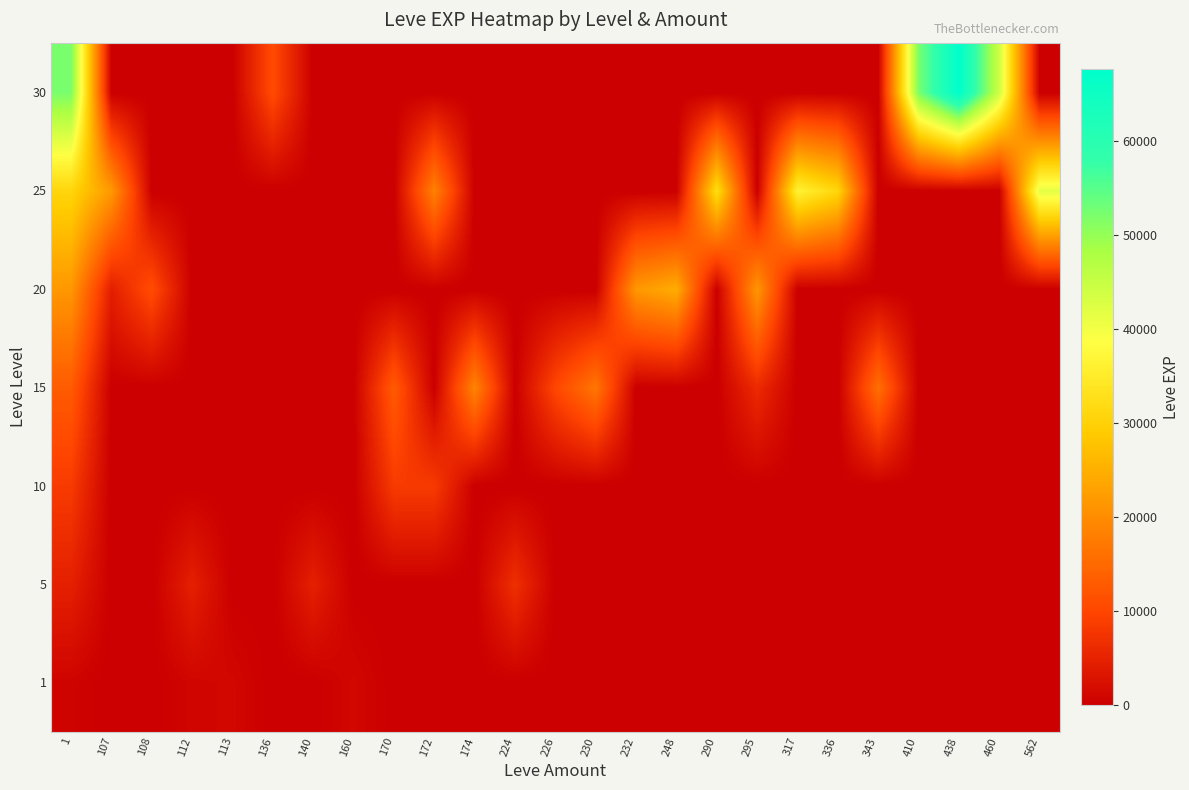

At which category is the sum across all series the highest?

1